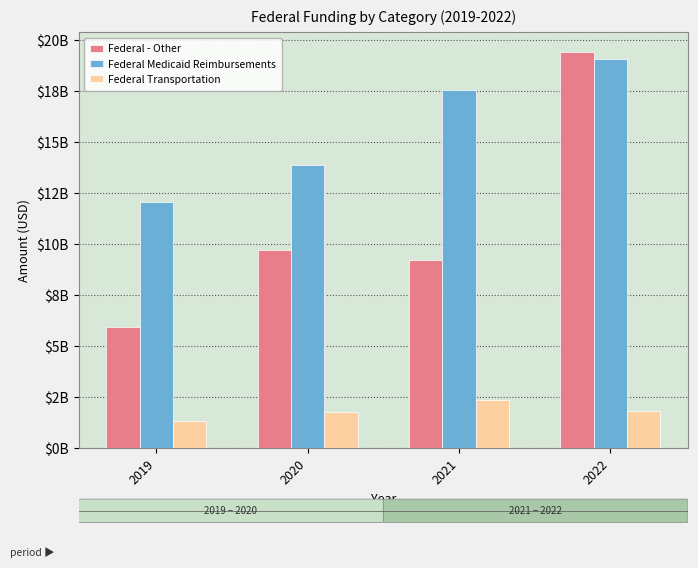

The value of Federal - Other at 2019 is 5942081608.6. True or false?

True